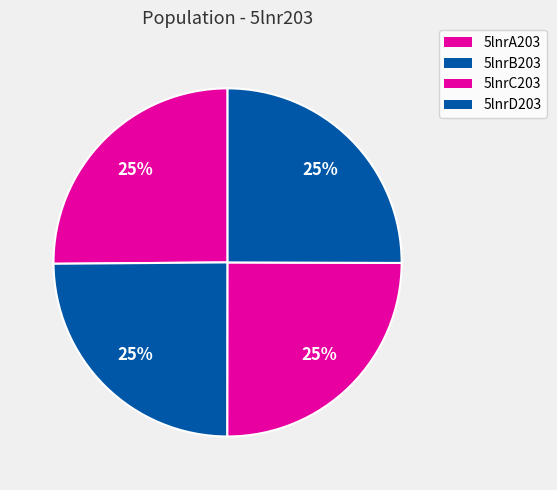

Is there any slice that represents more than half of the pie?

No